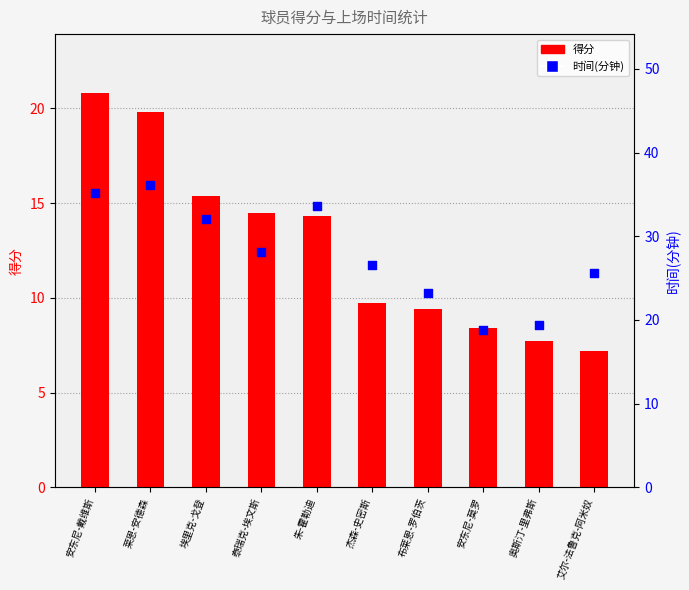

Is the value of 时间 at 艾尔-法鲁克-阿米奴 greater than the value of 得分 at 莱恩-安德森?

Yes